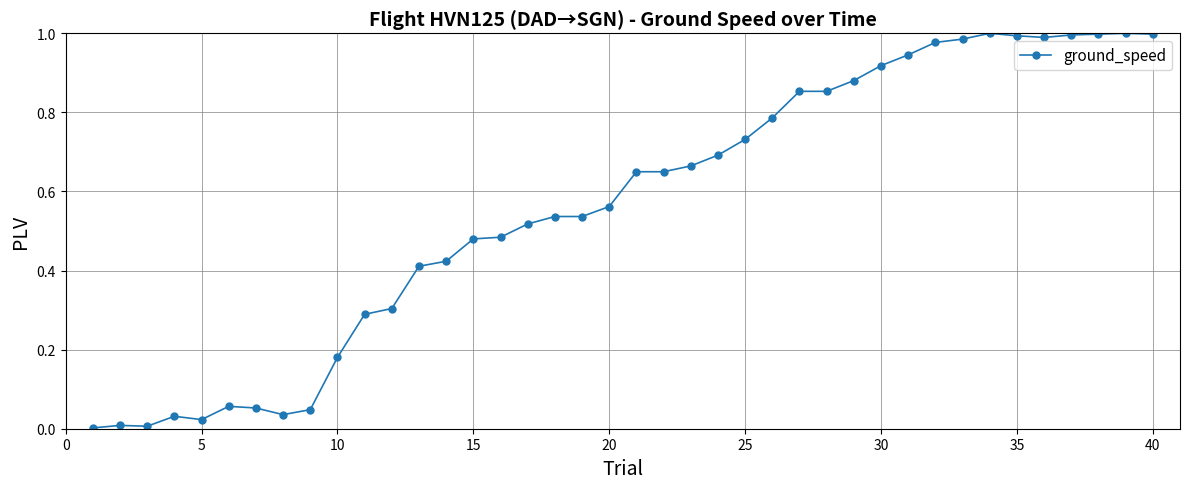

What is the sum of all values?

22.6